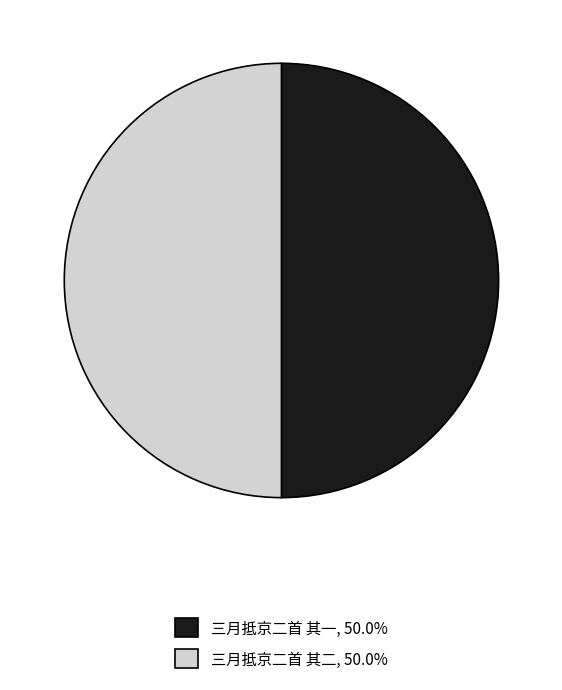

Is it true that 三月抵京二首 其一 is 62% of the pie?

False